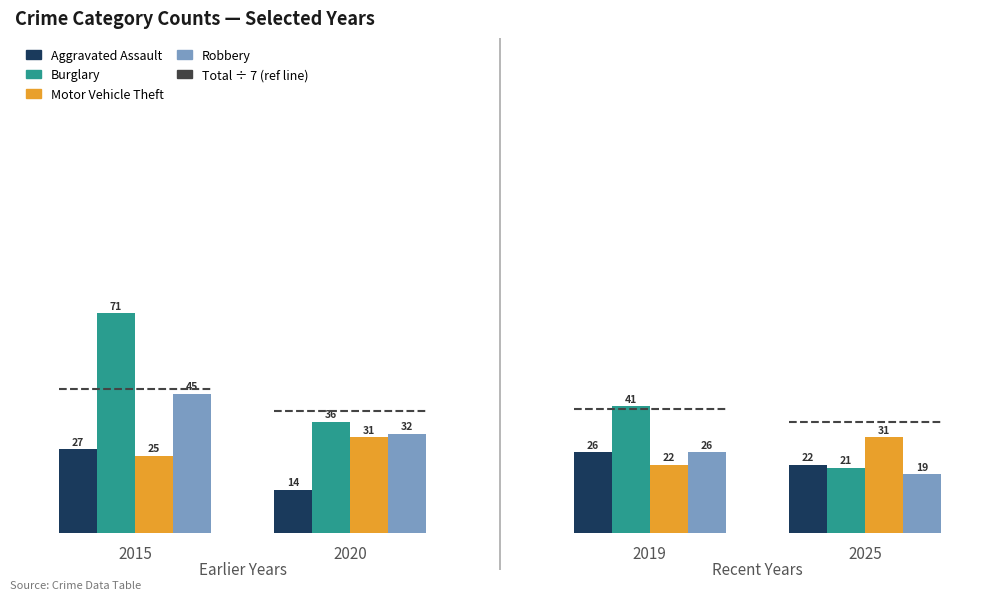

The value of Burglary at 2 is 41. True or false?

True